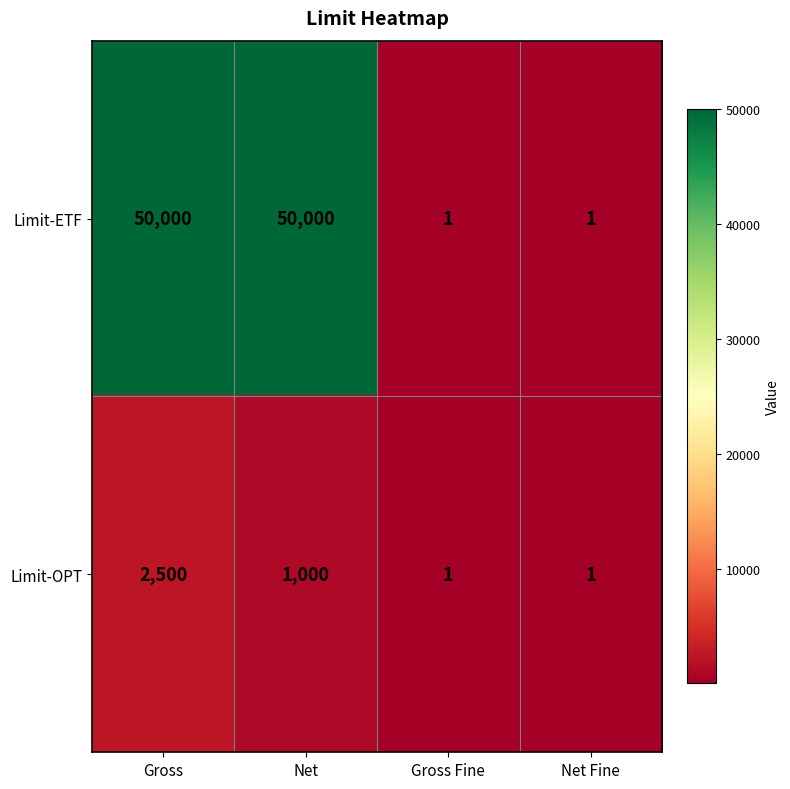

How many distinct data groups are displayed?

2